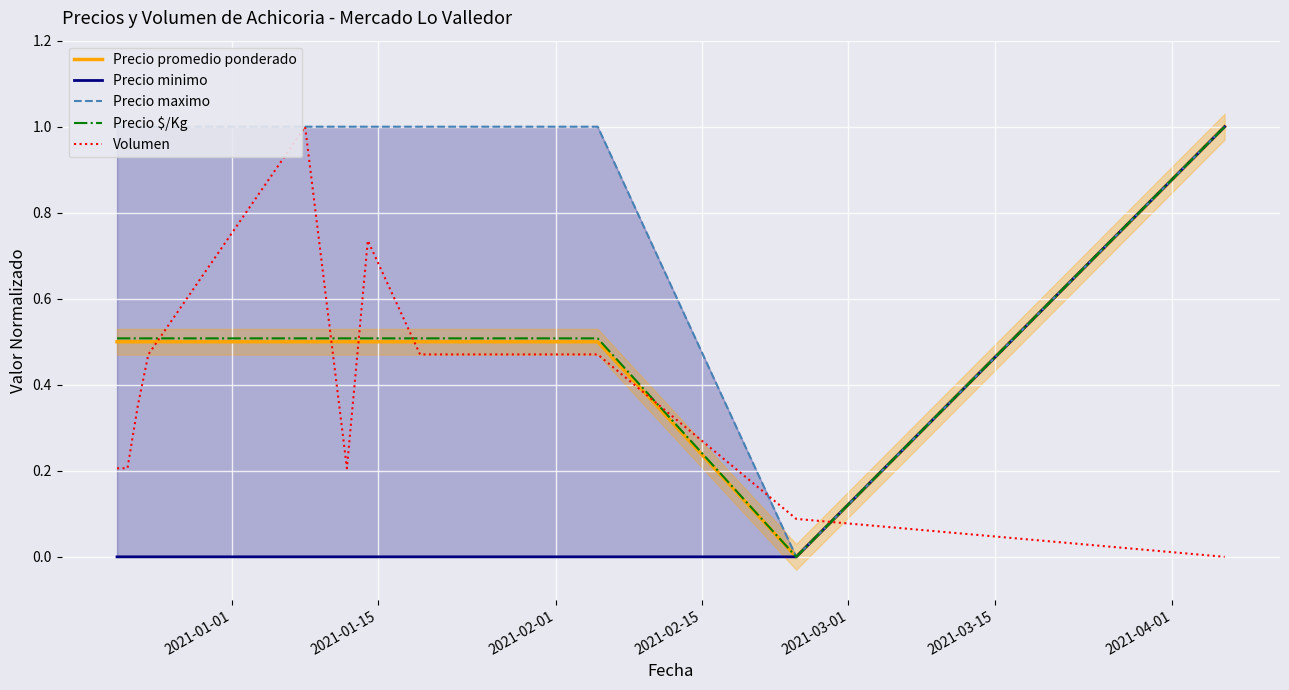

How many values in Precio $/Kg are above zero?

12